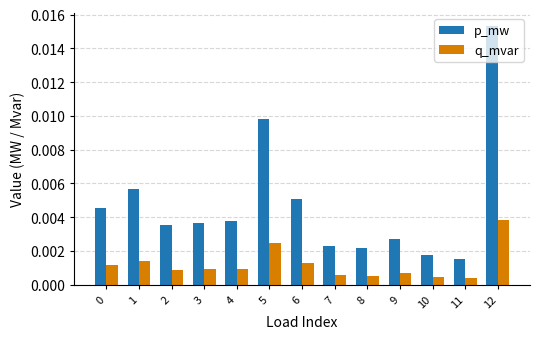

Count the q_mvar values in the range 0 to 1.

13